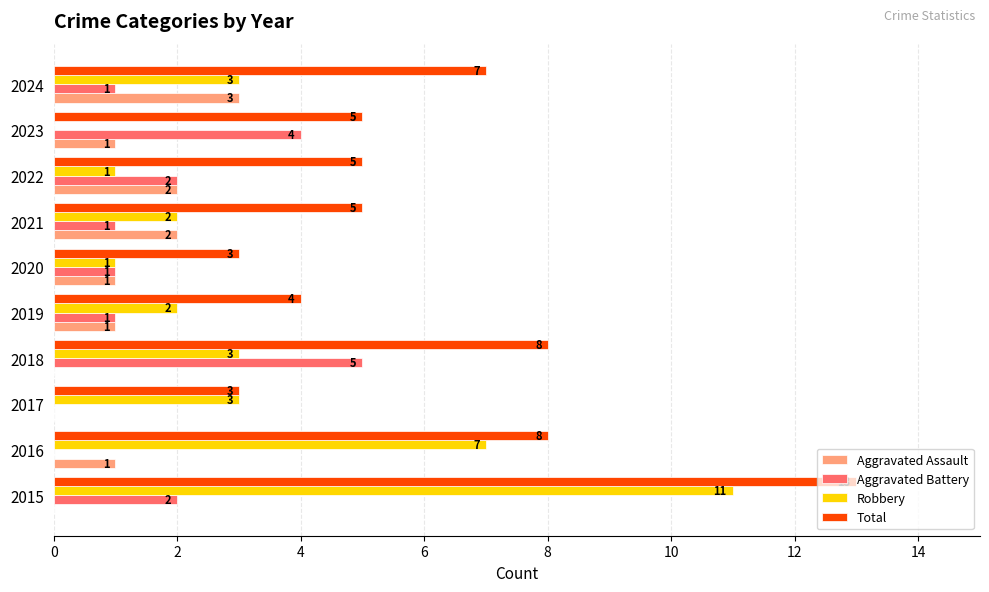

Count the Total values in the range 4 to 8.

7